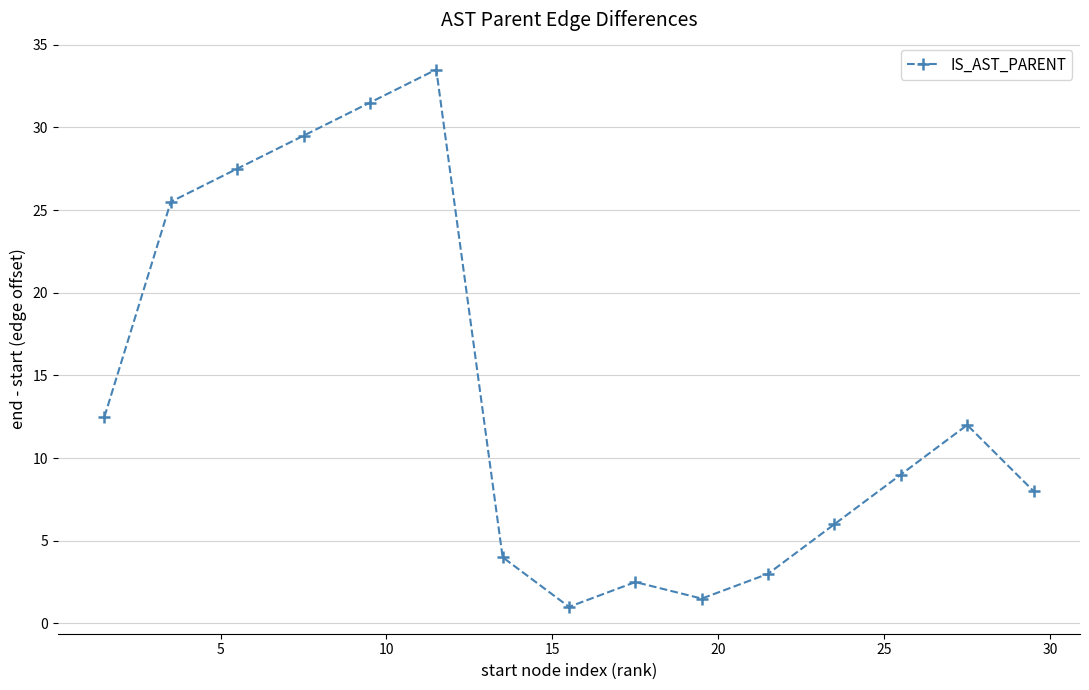

How many interior local peaks (higher than both neighbors) does the data have?

3